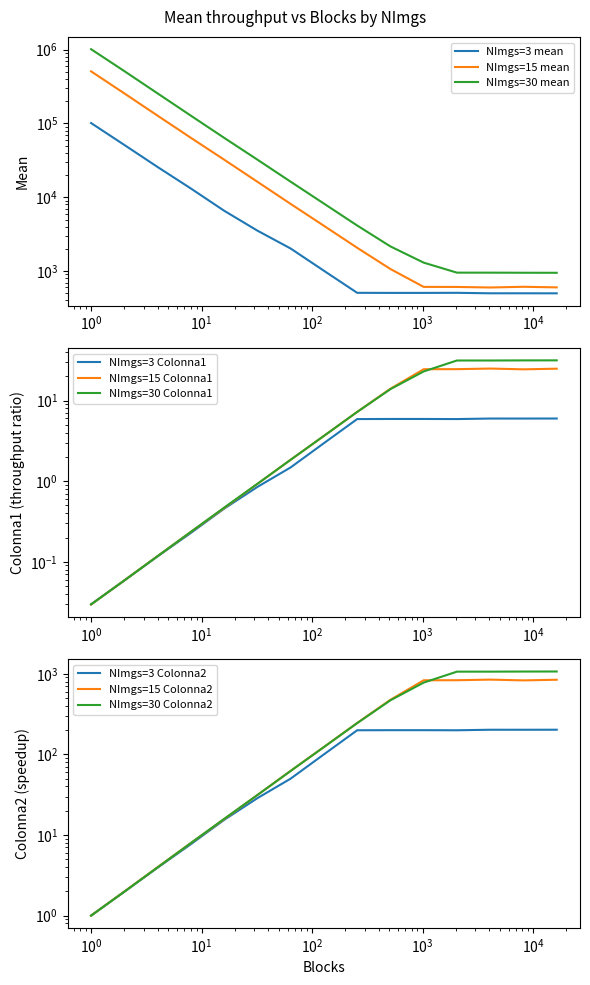

What is the difference between the highest and lowest values at 2?

460592.3